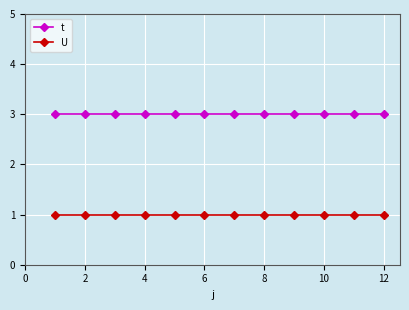

List the series in order of their overall mean, lowest first.

U, t